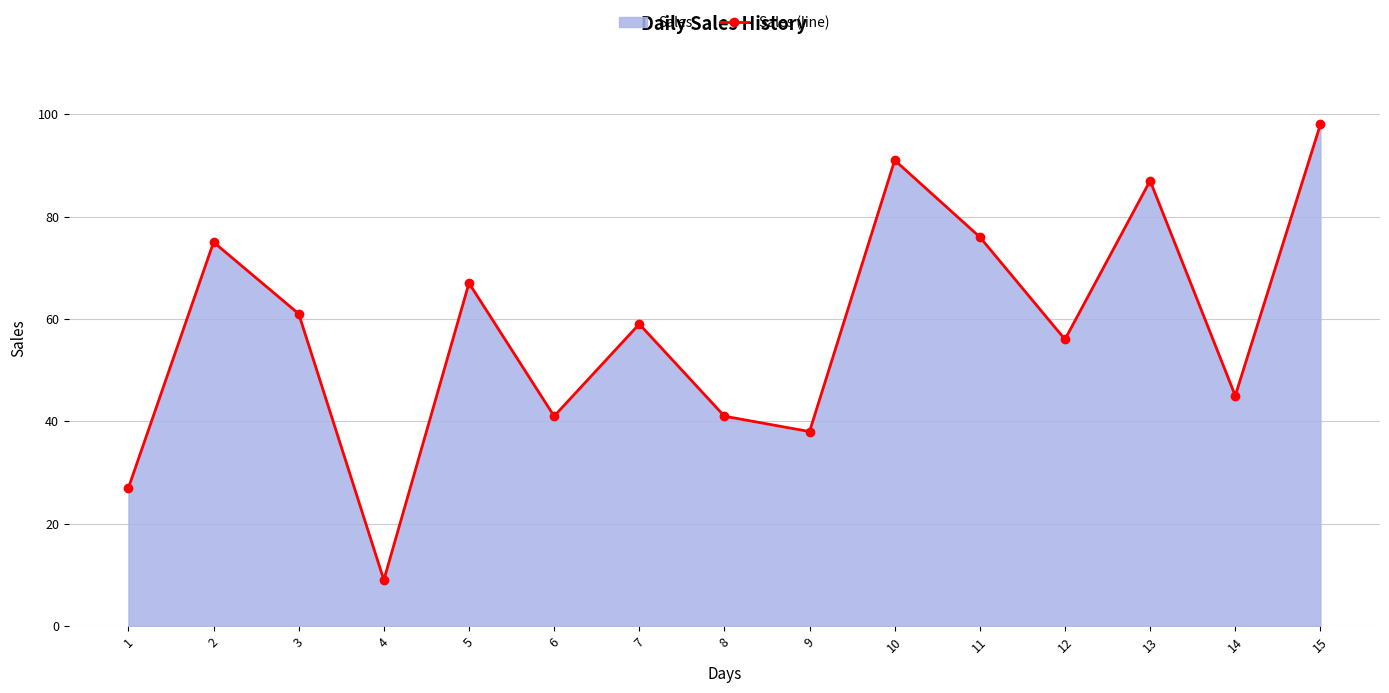

How many categories are shown in the chart?

15